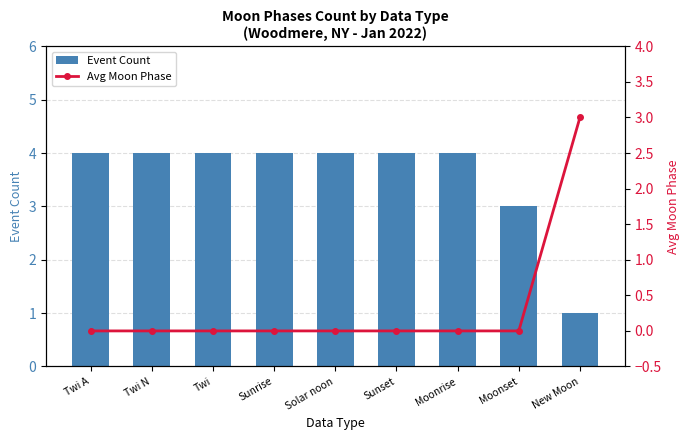

The value of Event Count at Moonset is 3. True or false?

True